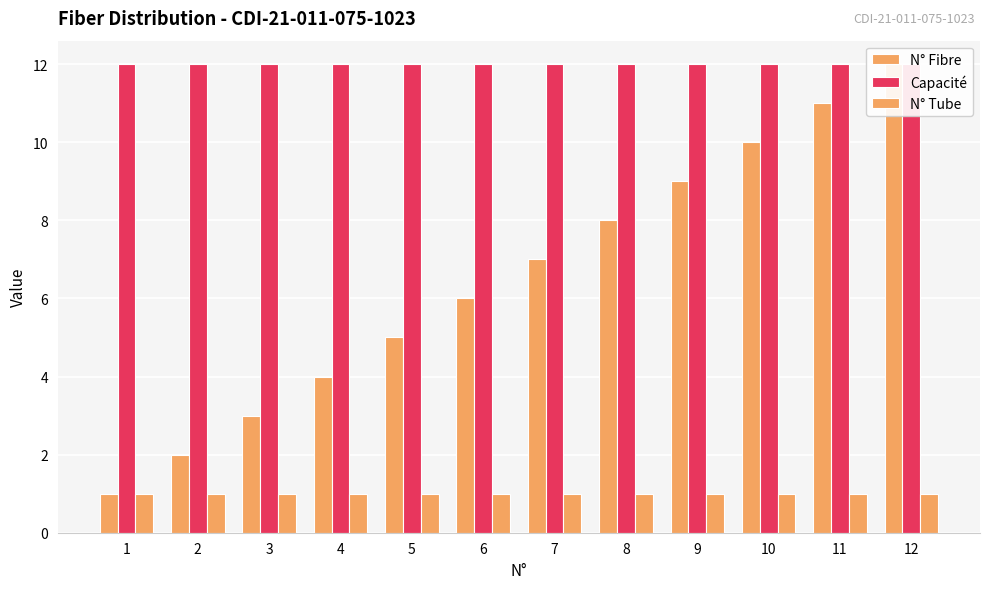

Is the value of Capacité at 6 greater than the value of N° Tube at 12?

Yes